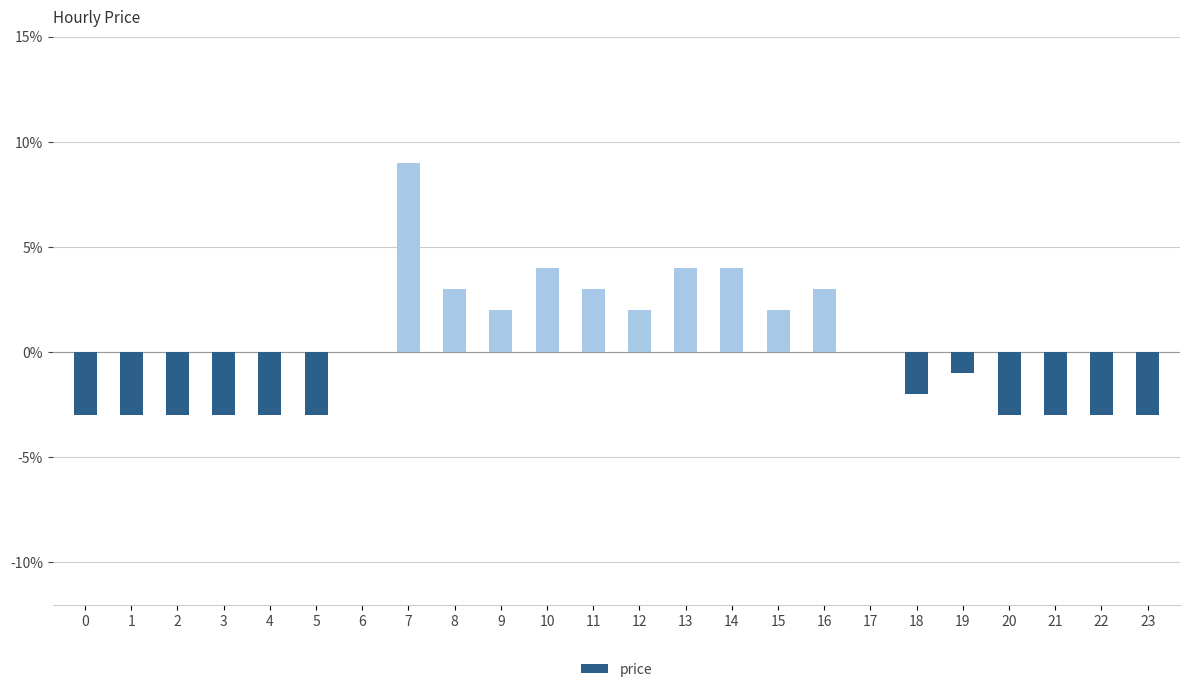

True or false: the data shows 0.0 at 8.

False